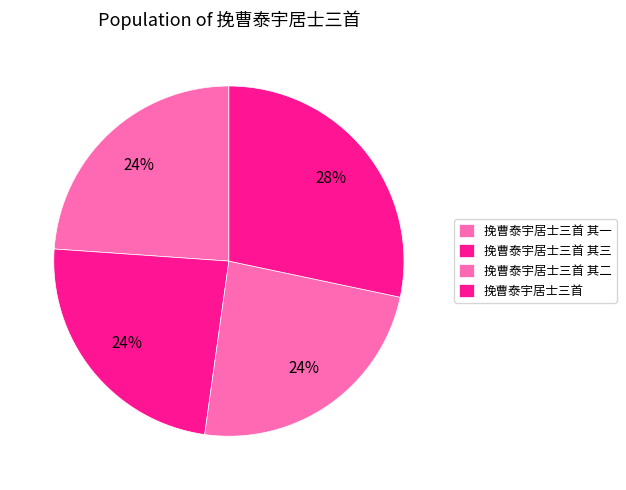

What percentage is the 挽曹泰宇居士三首 其二 slice, to the nearest percent?

24%